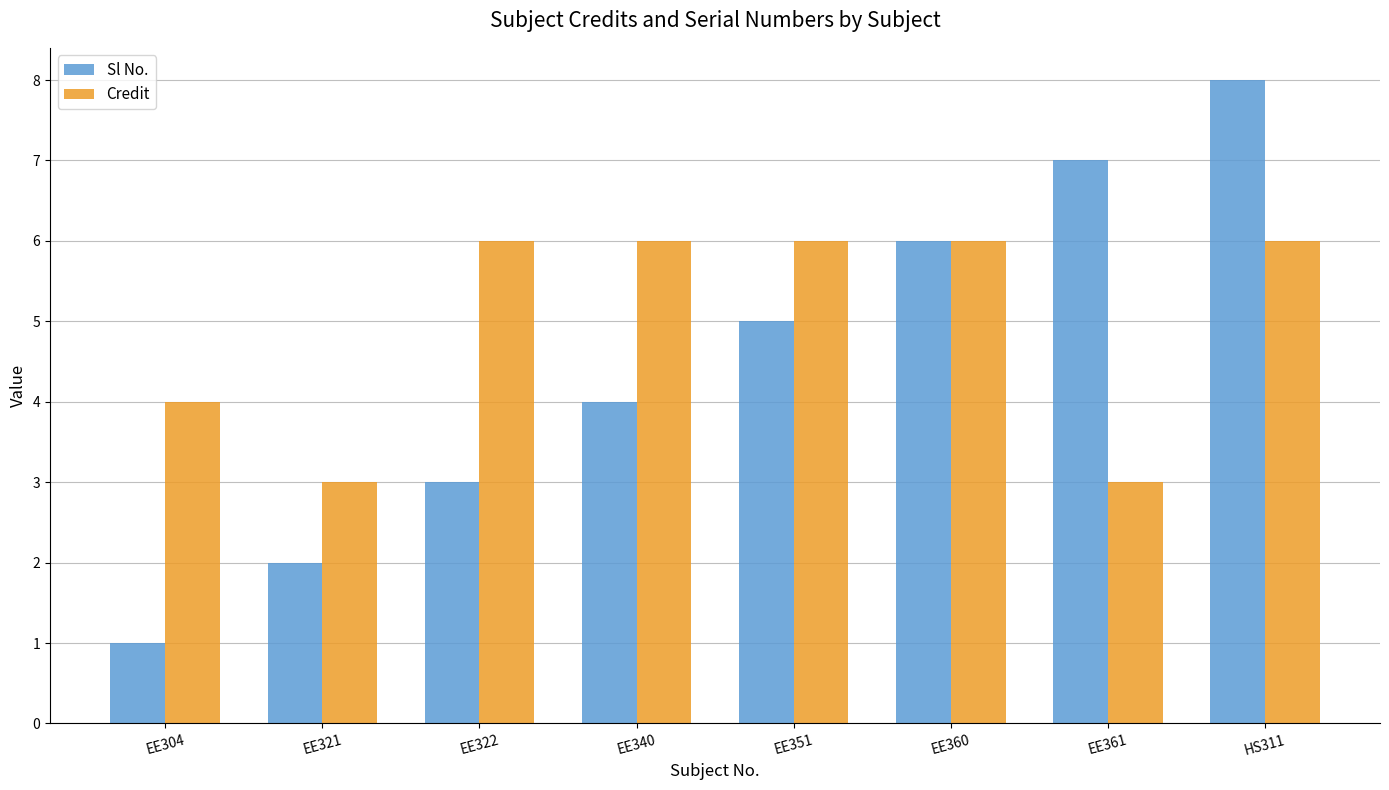

What are all the series names shown in the legend?

Sl No., Credit